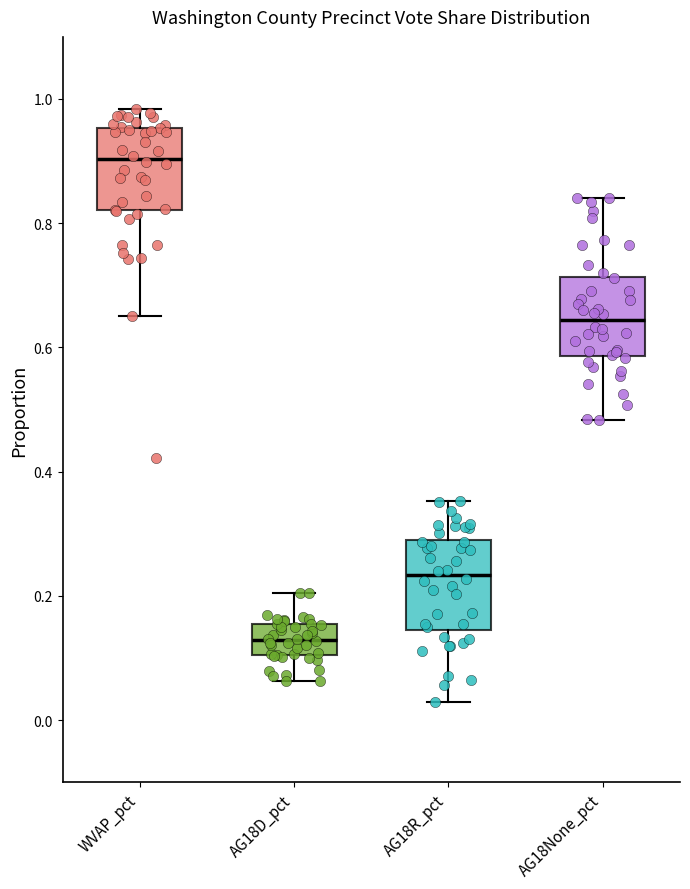

Reading left to right, transcribe this box plot: for each box, give where its median line is, the range the box spans, and where its two whiskers end, as read against the y-axis. The values are not printed on the chart, so give them approximately, as read against the axis.

WVAP_pct: median 0.90, box 0.82 to 0.96, whiskers 0.66 to 0.98
AG18D_pct: median 0.12, box 0.10 to 0.16, whiskers 0.06 to 0.20
AG18R_pct: median 0.24, box 0.14 to 0.30, whiskers 0.02 to 0.36
AG18None_pct: median 0.64, box 0.58 to 0.72, whiskers 0.48 to 0.84